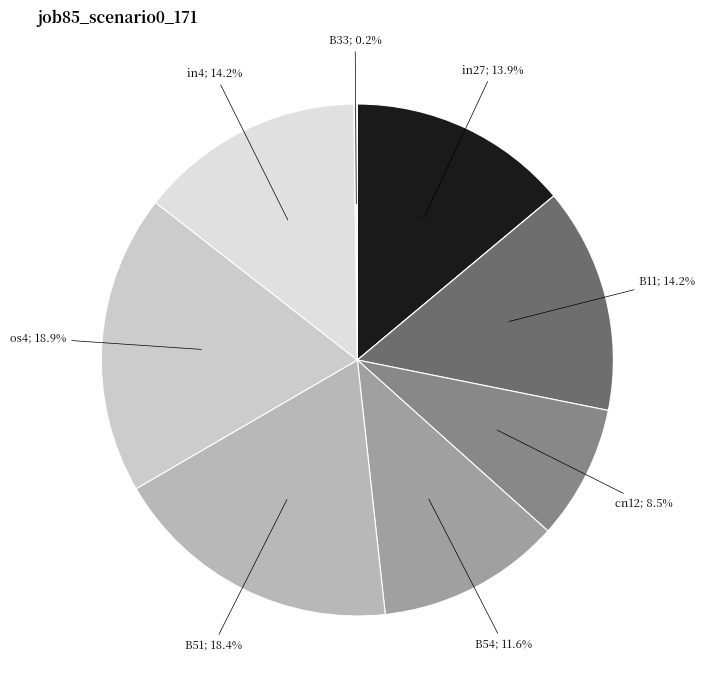

How many slices are in this pie chart?

9